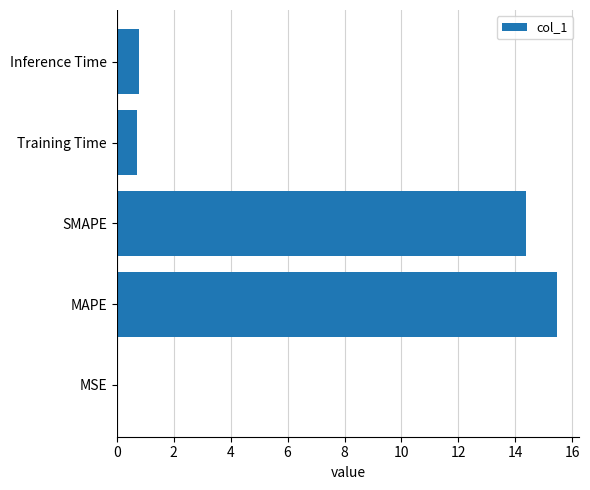

Which label corresponds to the largest value in the chart?

MAPE